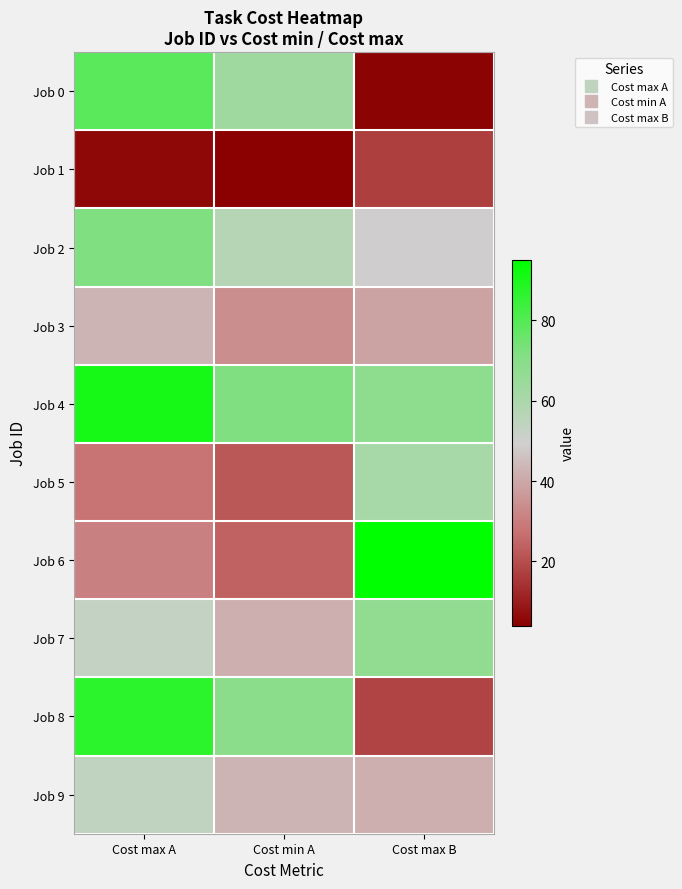

At which category is the sum across all series the highest?

Cost max A